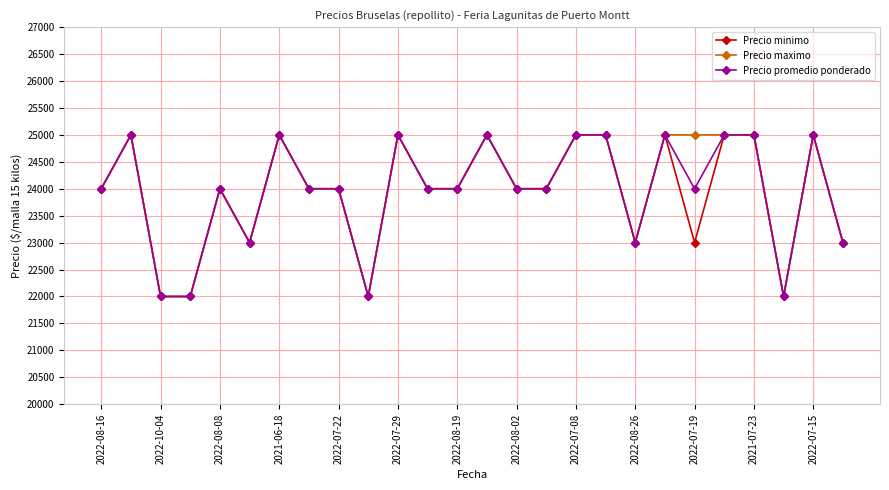

What is the value of the Precio promedio ponderado point at the 16th from the left?

24000